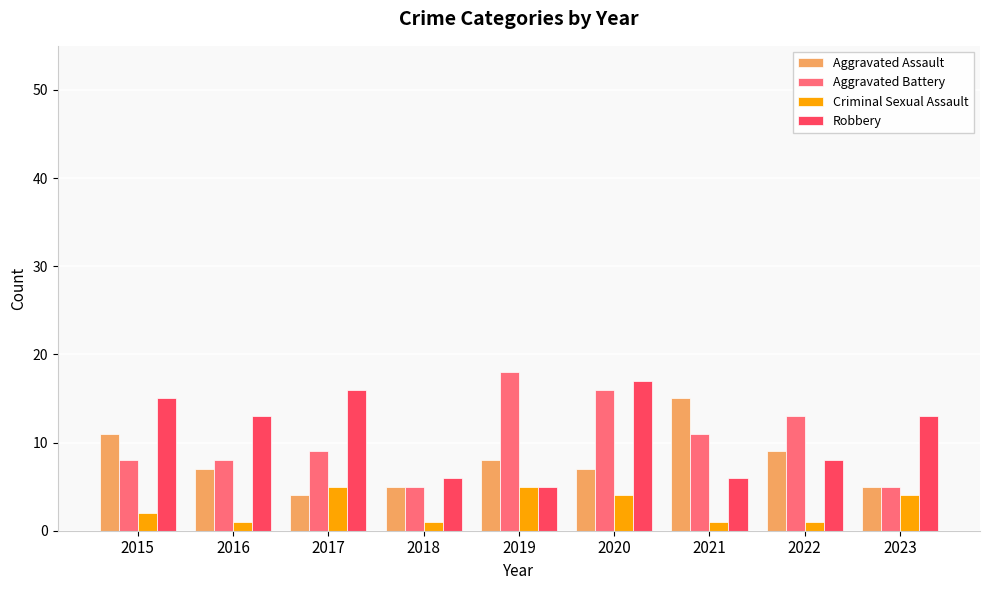

The value of Aggravated Assault at 2020 is 7. True or false?

True